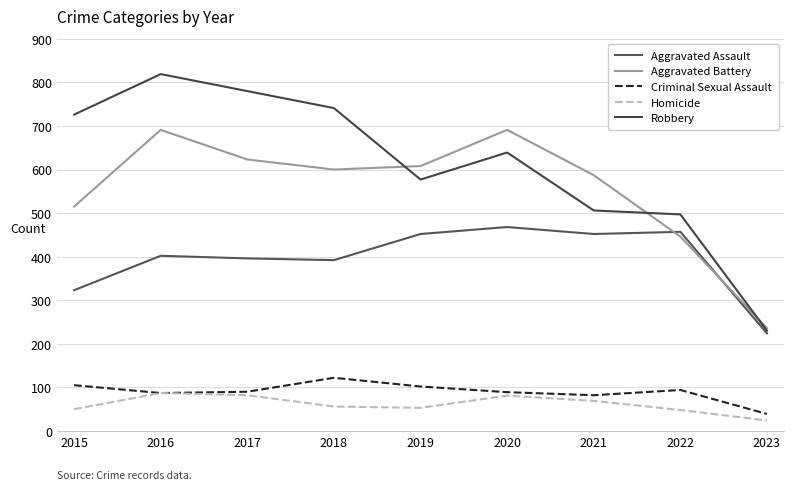

Which series has the largest total across all categories?

Robbery